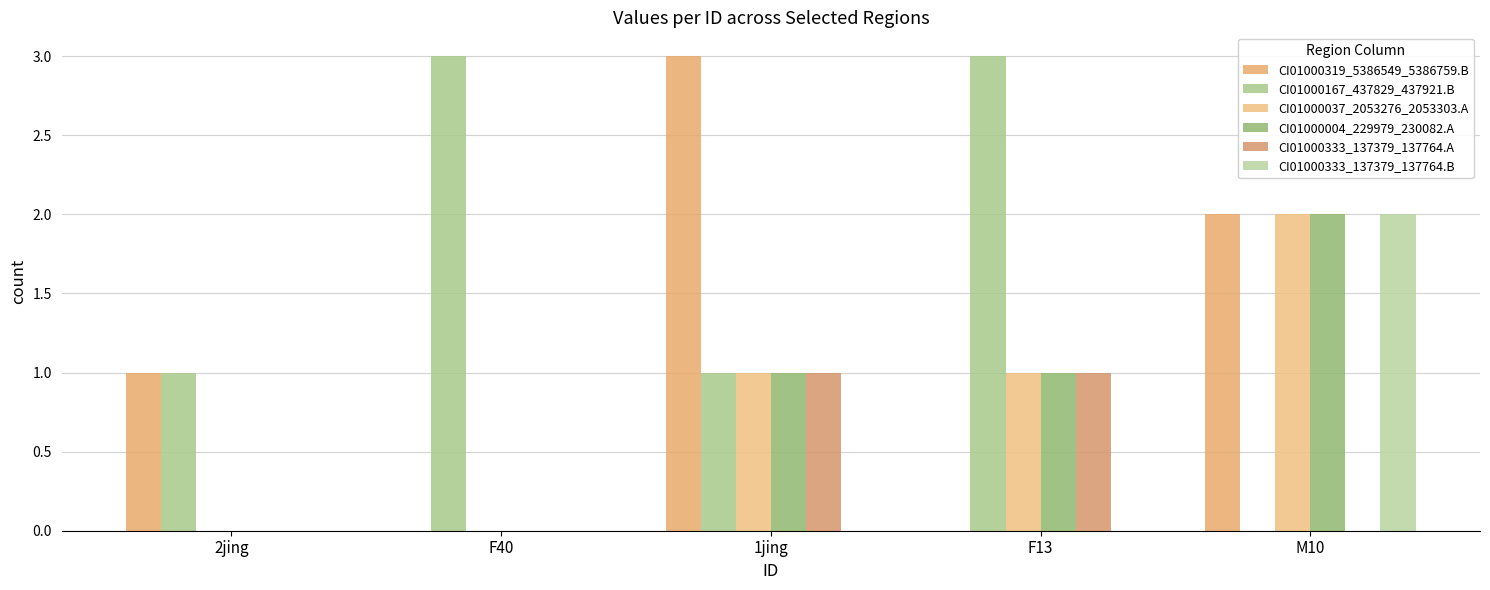

What are all the series names shown in the legend?

CI01000319_5386549_5386759.B, CI01000167_437829_437921.B, CI01000037_2053276_2053303.A, CI01000004_229979_230082.A, CI01000333_137379_137764.A, CI01000333_137379_137764.B